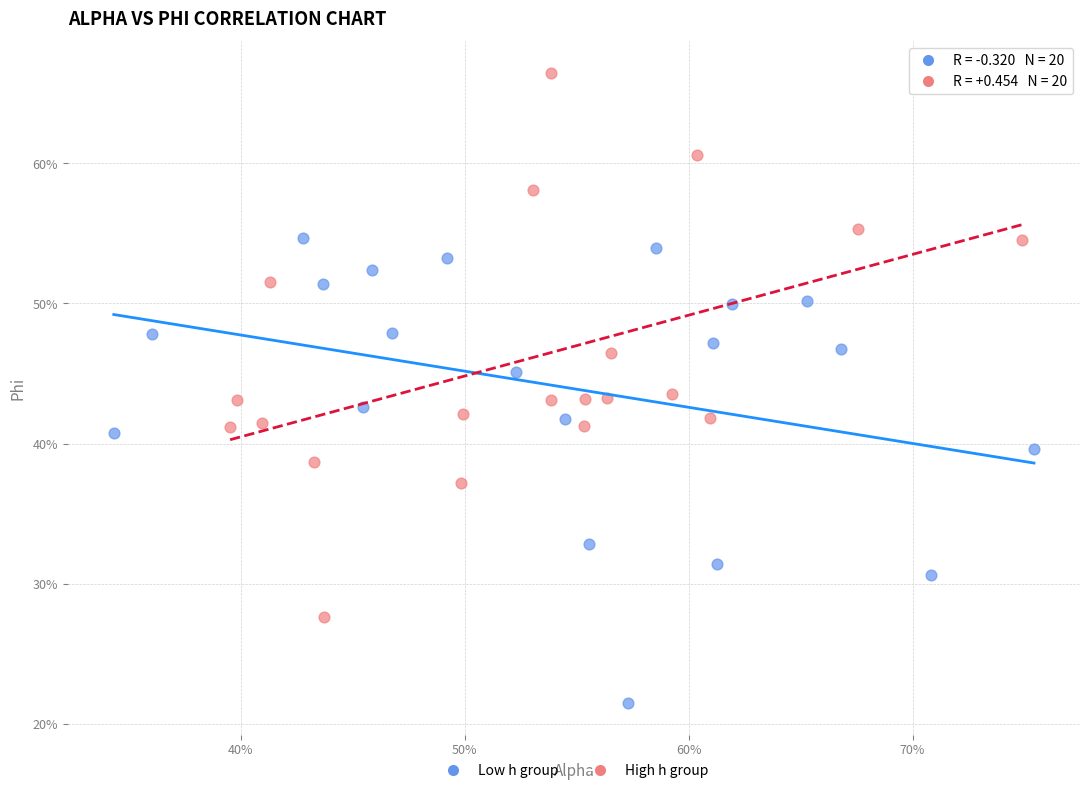

Which series has the widest spread of Y values?

High h group